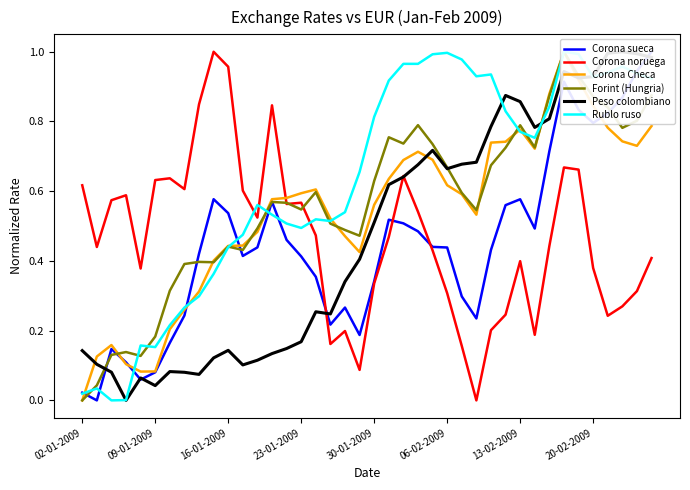

Reading left to right, transcribe all the data shown in this chart.

Corona sueca: 0.0	0.0	0.1	0.1	0.1	0.1	0.2	0.2	0.4	0.6	0.5	0.4	0.4	0.6	0.5	0.4	0.4	0.2	0.3	0.2	0.3	0.5	0.5	0.5	0.4	0.4	0.3	0.2	0.4	0.6	0.6	0.5	0.7	0.9	0.8	0.8	0.8	0.9	0.9	1.0
Corona noruega: 0.6	0.4	0.6	0.6	0.4	0.6	0.6	0.6	0.8	1.0	1.0	0.6	0.5	0.8	0.6	0.6	0.5	0.2	0.2	0.1	0.3	0.5	0.6	0.5	0.4	0.3	0.2	0.0	0.2	0.2	0.4	0.2	0.4	0.7	0.7	0.4	0.2	0.3	0.3	0.4
Corona Checa: 0.0	0.1	0.2	0.1	0.1	0.1	0.2	0.3	0.3	0.4	0.4	0.4	0.5	0.6	0.6	0.6	0.6	0.5	0.5	0.4	0.6	0.6	0.7	0.7	0.7	0.6	0.6	0.5	0.7	0.7	0.8	0.7	0.9	1.0	0.9	0.8	0.8	0.7	0.7	0.8
Forint (Hungria): 0.0	0.0	0.1	0.1	0.1	0.2	0.3	0.4	0.4	0.4	0.4	0.4	0.5	0.6	0.6	0.5	0.6	0.5	0.5	0.5	0.6	0.8	0.7	0.8	0.7	0.7	0.6	0.5	0.7	0.7	0.8	0.7	0.9	1.0	0.9	0.9	0.8	0.8	0.8	0.9
Peso colombiano: 0.1	0.1	0.1	0.0	0.1	0.0	0.1	0.1	0.1	0.1	0.1	0.1	0.1	0.1	0.1	0.2	0.3	0.2	0.3	0.4	0.5	0.6	0.6	0.7	0.7	0.7	0.7	0.7	0.8	0.9	0.9	0.8	0.8	0.9	0.9	0.9	1.0	1.0	1.0	1.0
Rublo ruso: 0.0	0.0	0.0	0.0	0.2	0.2	0.2	0.3	0.3	0.4	0.4	0.5	0.6	0.5	0.5	0.5	0.5	0.5	0.5	0.7	0.8	0.9	1.0	1.0	1.0	1.0	1.0	0.9	0.9	0.8	0.8	0.8	0.8	1.0	1.0	0.9	0.9	1.0	0.9	0.9